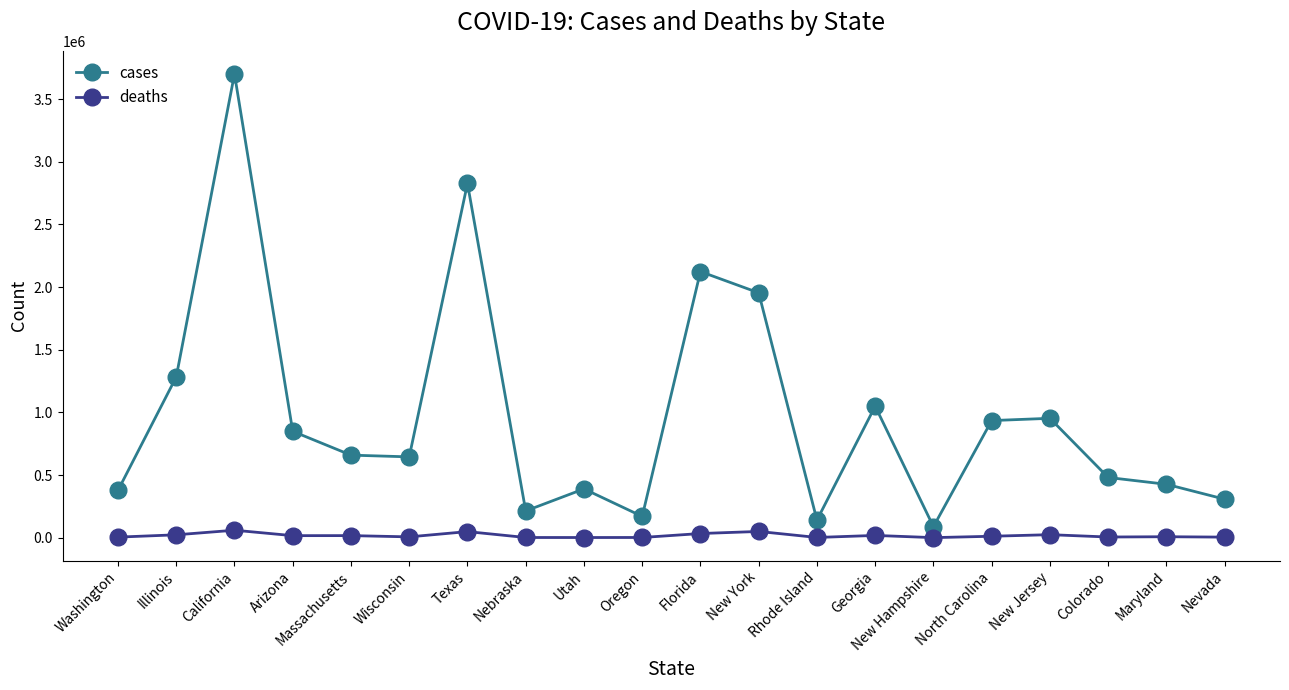

At which label does cases first exceed 659569?

Illinois